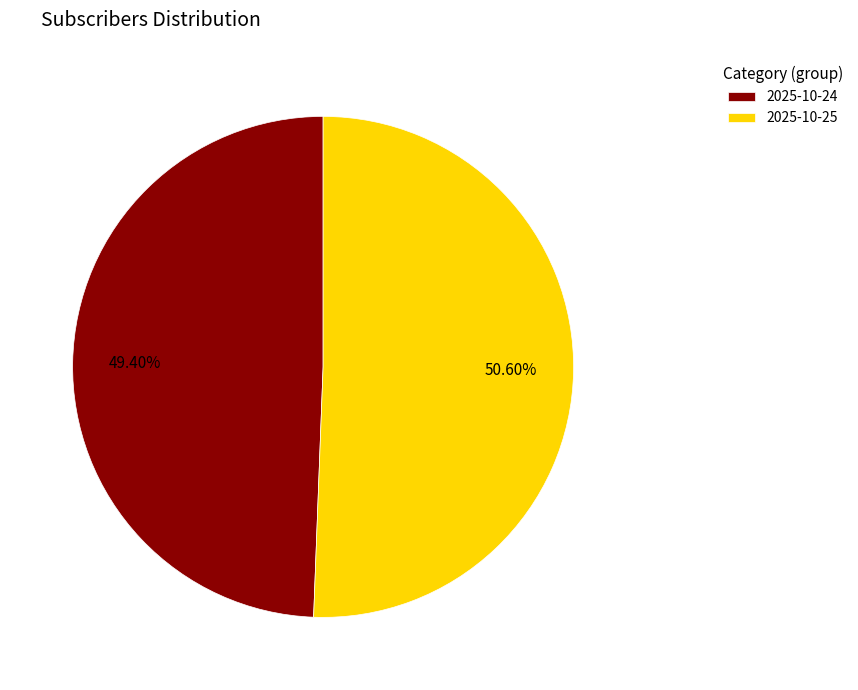

Rank the categories by value from lowest to highest.

2025-10-24, 2025-10-25